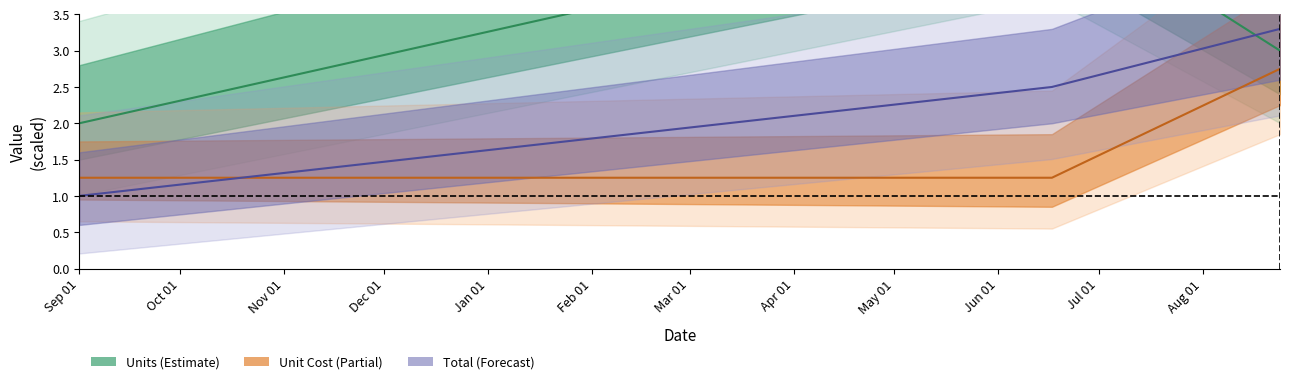

Count the number of categories in the chart.

3